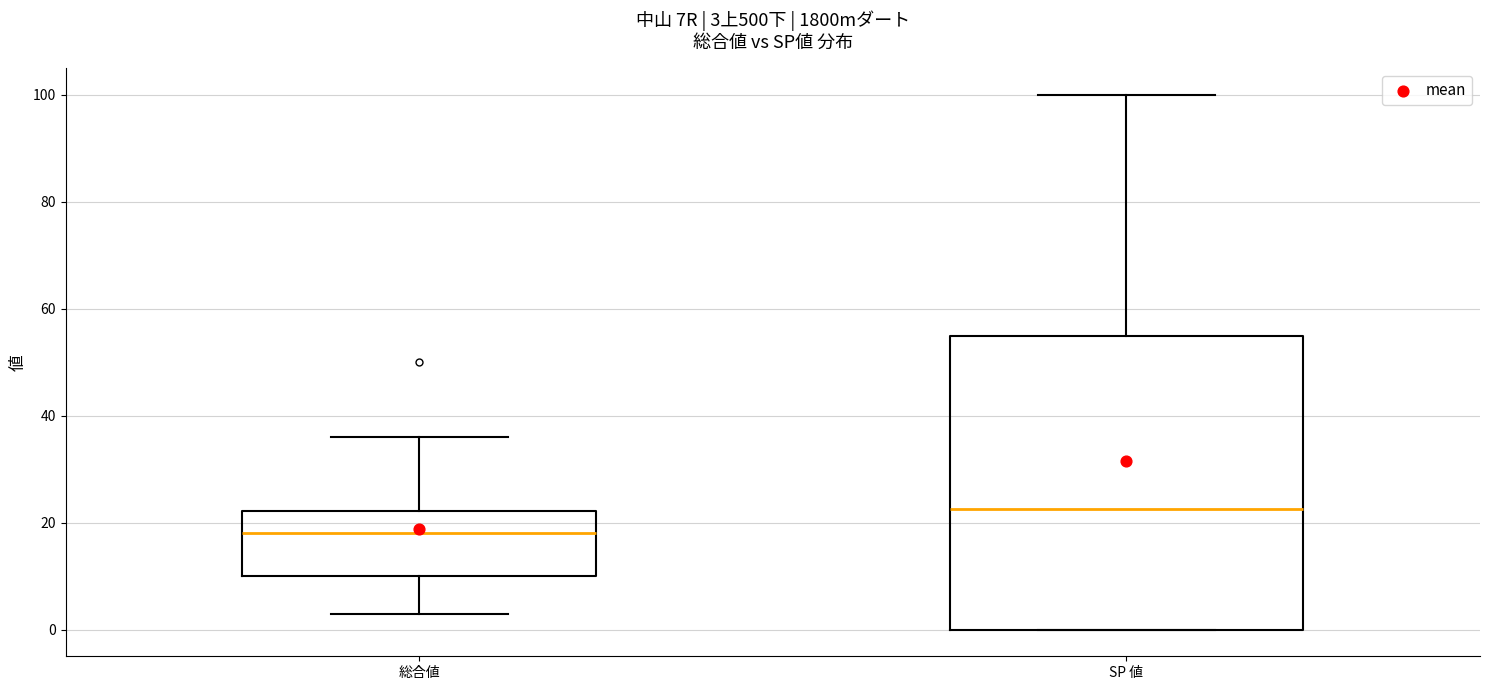

Comparing the boxes themselves (not the whiskers), which one is the tallest?

SP 値